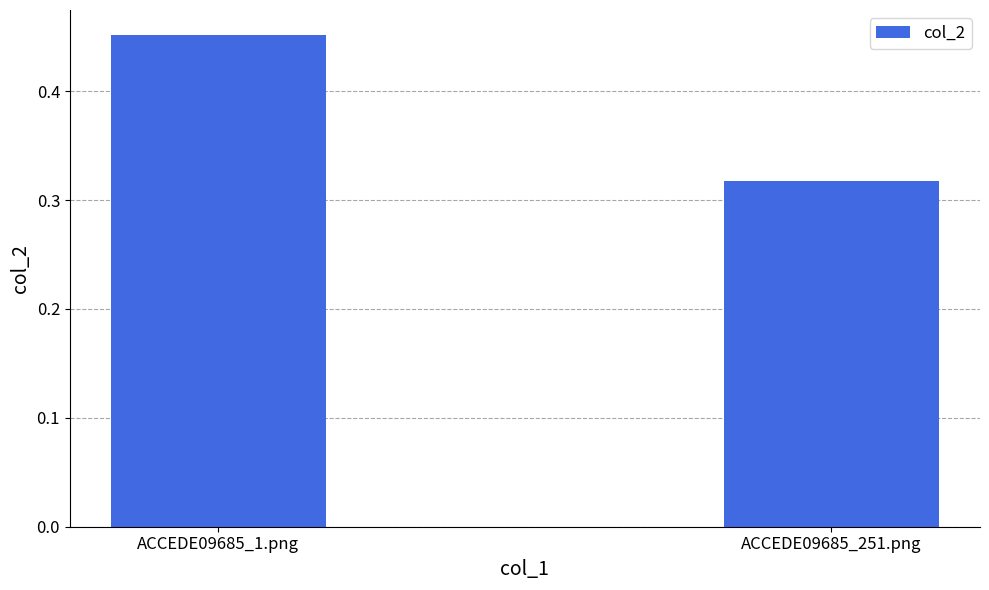

List the labels in order of value, smallest first.

ACCEDE09685_251.png, ACCEDE09685_1.png